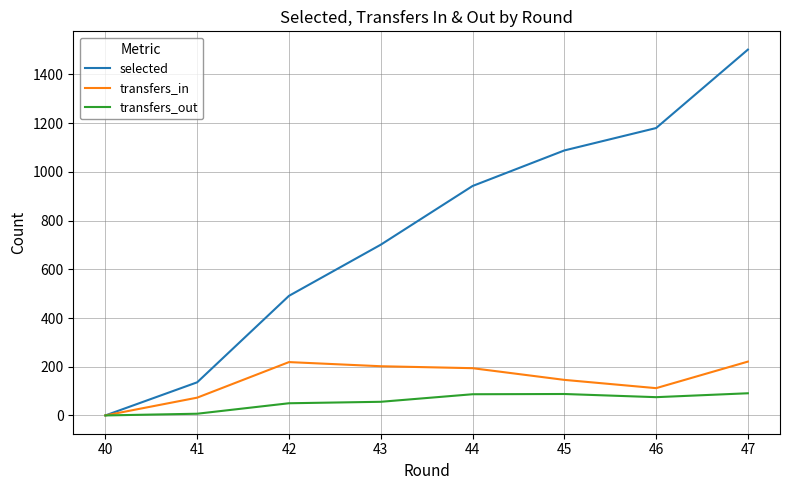

At 44, list the series in order from largest to smallest.

selected, transfers_in, transfers_out